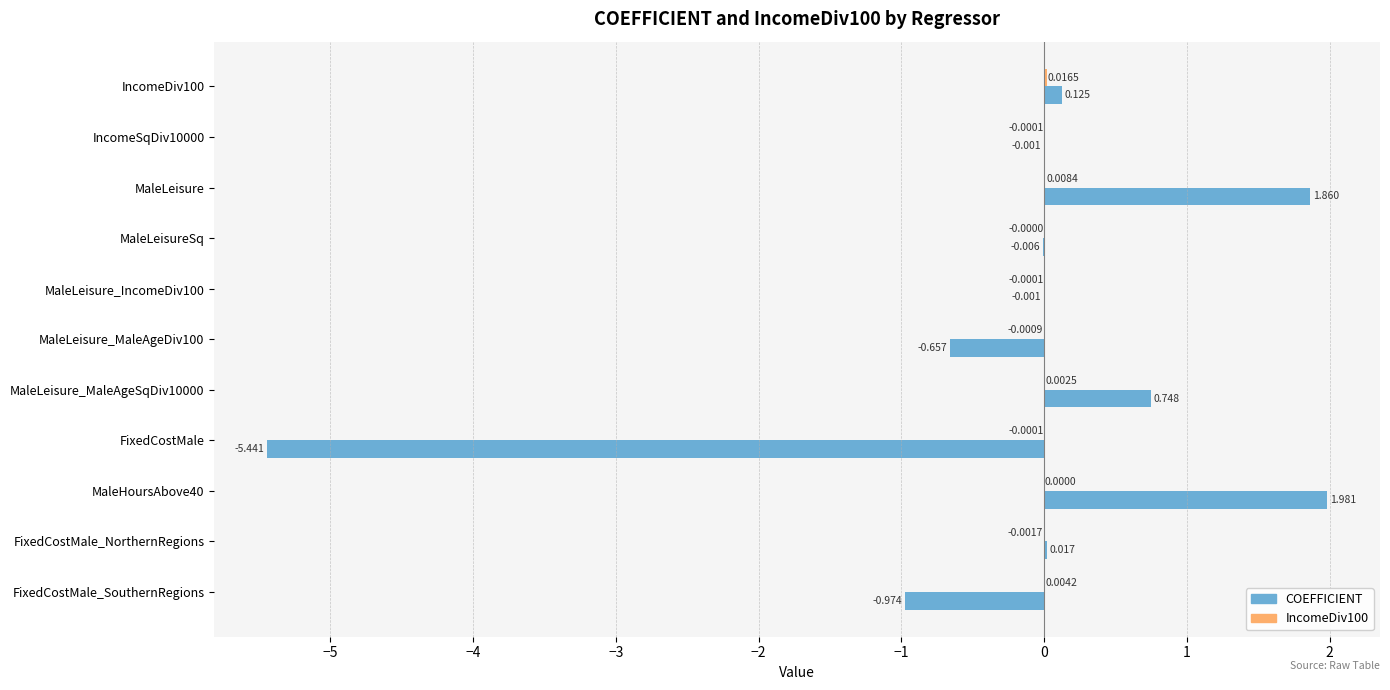

Which series changed the most between IncomeSqDiv10000 and MaleLeisureSq?

COEFFICIENT